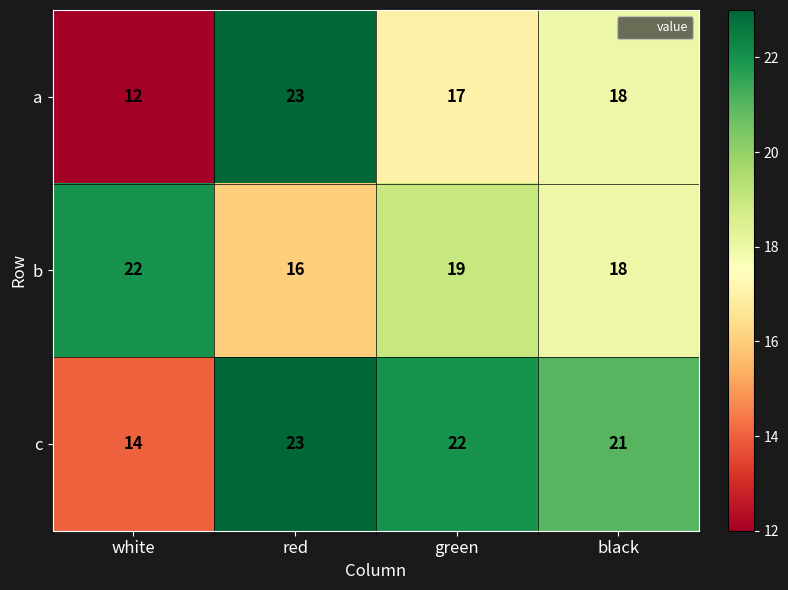

Reading right to left, what are all the values shown in this chart?

a: black=18	green=17	red=23	white=12
b: black=18	green=19	red=16	white=22
c: black=21	green=22	red=23	white=14